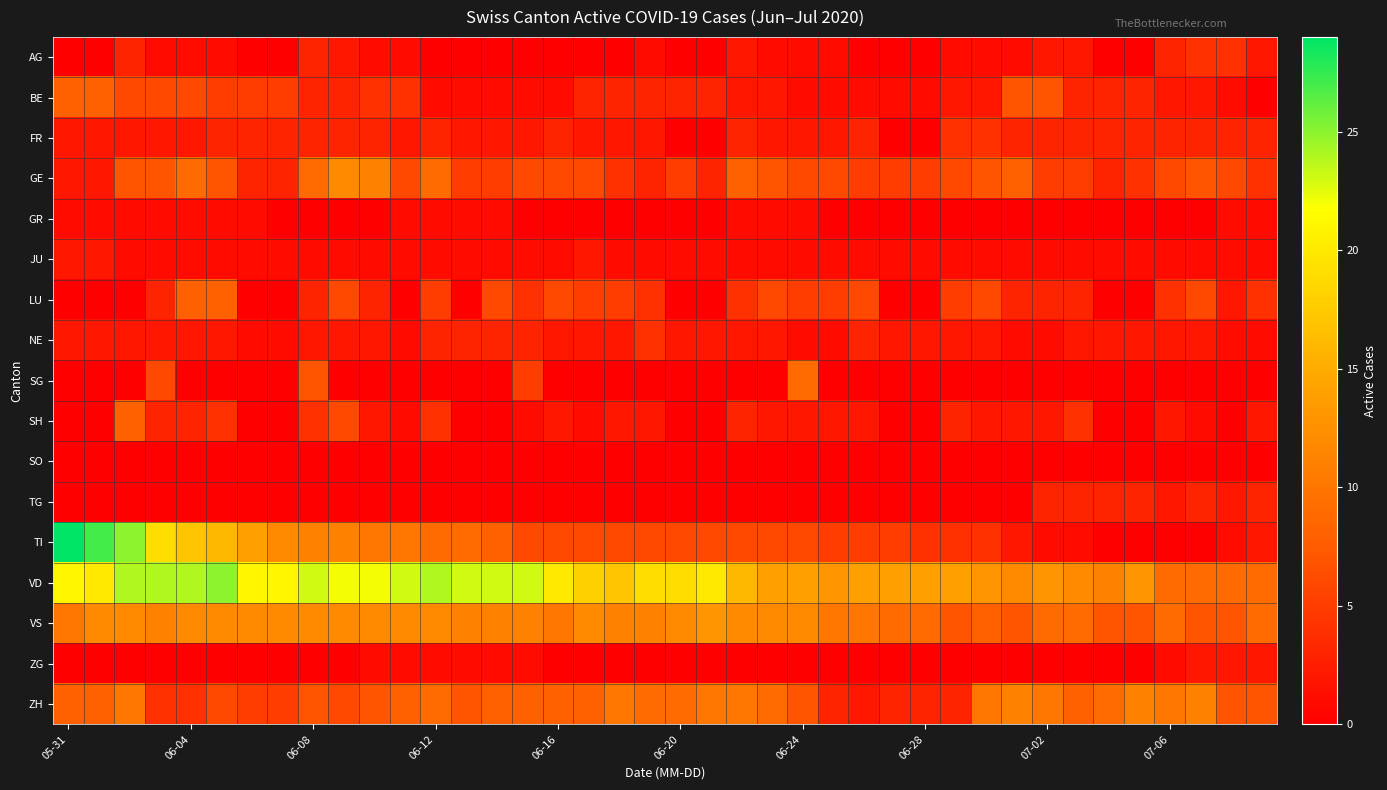

Reading left to right, what are all the values shown in this chart?

AG: 0	0	3	1	1	1	0	0	3	2	1	1	0	0	0	0	0	0	0	1	0	0	2	1	1	1	0	0	0	1	1	1	2	2	0	0	3	4	4	2
BE: 8	8	6	6	6	5	5	5	3	3	4	4	1	1	1	1	1	3	3	3	3	3	2	2	1	1	1	1	1	2	2	7	7	3	3	3	2	2	1	0
FR: 2	2	2	2	2	3	3	3	3	3	3	2	3	2	2	2	3	2	2	2	0	0	3	2	2	2	3	0	0	4	4	3	3	3	3	3	3	3	3	3
GE: 2	2	7	7	9	7	3	3	9	12	11	6	9	5	5	6	6	6	4	3	5	3	8	7	6	6	5	5	5	6	7	8	5	5	3	4	6	7	6	4
GR: 1	1	1	1	1	1	1	0	0	0	0	1	1	1	1	0	0	0	0	0	0	0	1	1	1	0	0	0	0	0	0	0	0	0	0	0	0	0	1	1
JU: 2	2	1	1	1	1	1	1	1	1	1	1	1	1	1	1	1	2	1	1	1	1	1	1	1	1	1	1	1	1	1	1	1	1	1	1	1	1	1	1
LU: 0	0	0	3	8	8	0	0	3	6	3	0	5	0	6	4	6	5	5	4	0	0	4	6	5	5	6	0	0	5	6	3	3	3	0	0	4	6	2	4
NE: 2	2	2	2	2	2	1	1	2	2	2	1	3	3	3	3	2	2	2	4	2	2	2	2	1	1	3	2	2	2	2	1	1	2	2	2	2	2	1	1
SG: 0	0	0	6	0	0	0	0	7	0	0	0	0	0	0	5	0	0	0	0	0	0	0	0	9	0	0	0	0	0	0	0	0	0	0	0	0	0	0	0
SH: 0	0	8	3	3	4	0	0	4	6	2	1	4	0	0	1	2	1	2	2	0	0	3	2	2	2	2	0	0	3	2	2	2	4	0	0	2	1	0	2
SO: 0	0	0	0	0	0	0	0	0	0	0	0	0	0	0	0	0	0	0	0	0	0	0	0	0	0	0	0	0	0	0	0	0	0	0	0	0	0	0	0
TG: 0	0	0	0	0	0	0	0	0	0	0	0	0	0	0	0	0	0	0	0	0	0	0	0	0	0	0	0	0	0	0	0	3	3	3	3	2	3	2	3
TI: 29	27	25	19	17	16	14	12	11	11	10	10	9	9	8	6	6	6	6	6	6	6	6	6	6	5	5	5	4	4	4	2	1	1	0	0	0	0	1	2
VD: 21	20	24	24	24	25	21	21	23	22	22	23	24	23	23	23	20	18	17	19	19	20	16	14	14	13	14	14	14	14	13	12	13	12	11	13	9	9	9	9
VS: 10	12	12	11	12	12	12	12	12	12	12	12	12	11	11	11	10	12	11	11	12	13	12	12	12	10	10	9	9	7	8	7	9	9	7	7	9	7	7	9
ZG: 0	0	0	0	0	0	0	0	0	0	1	1	1	1	1	1	0	0	0	0	0	0	0	0	0	0	0	0	0	0	0	0	0	0	0	0	1	2	2	2
ZH: 8	8	10	4	4	6	5	5	7	6	7	8	9	7	8	8	8	8	10	9	9	10	10	9	7	3	2	3	3	3	10	11	10	8	9	11	10	11	7	7